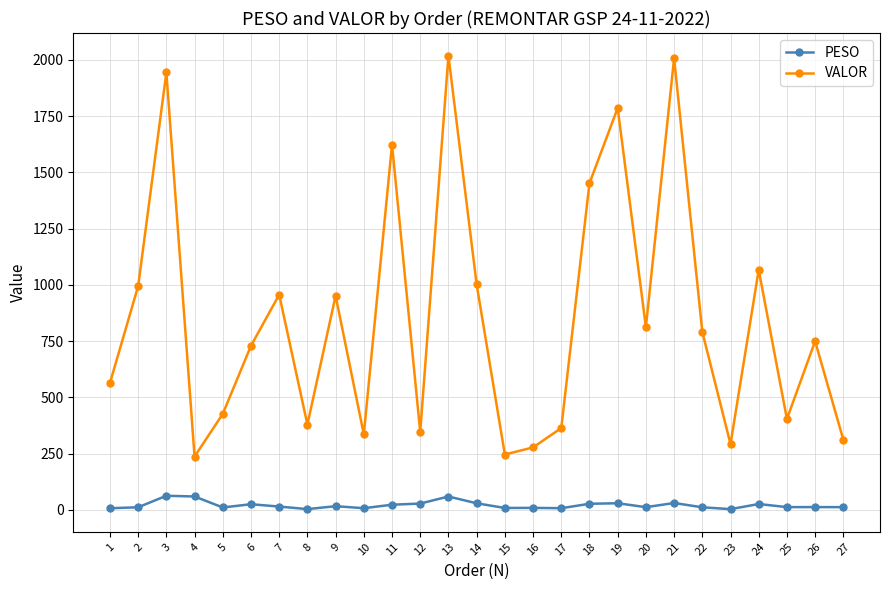

What is the value of the VALOR point at the 12th from the left?

346.9